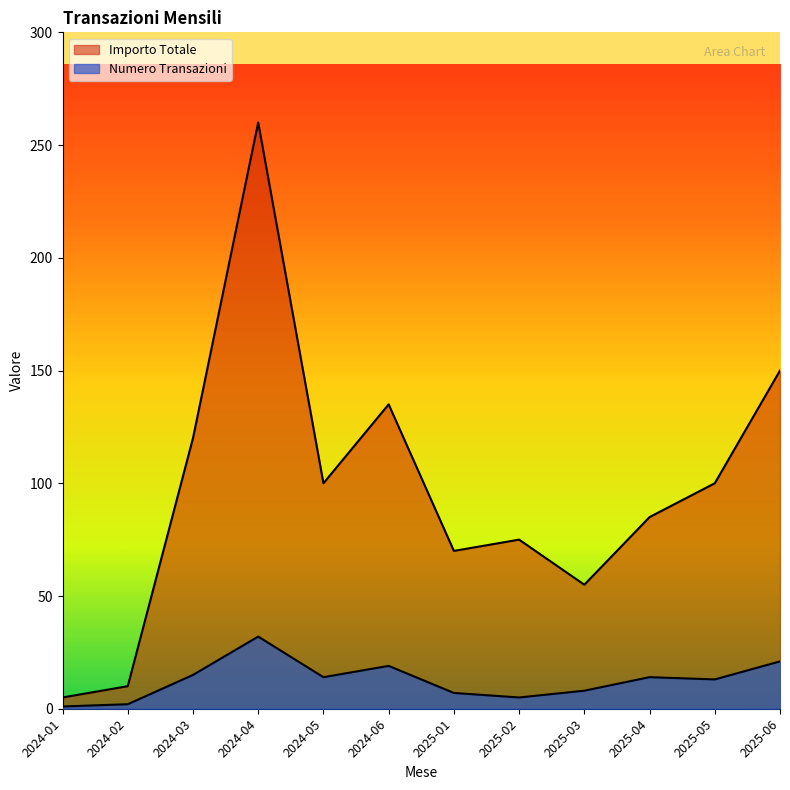

True or false: Numero Transazioni has a value of 22 at 2024-05.

False